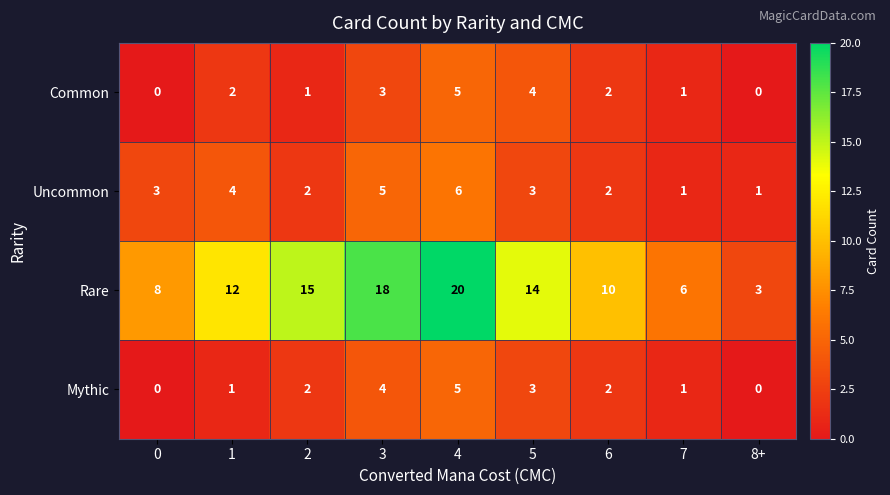

Which series has the largest range (max minus min)?

Rare